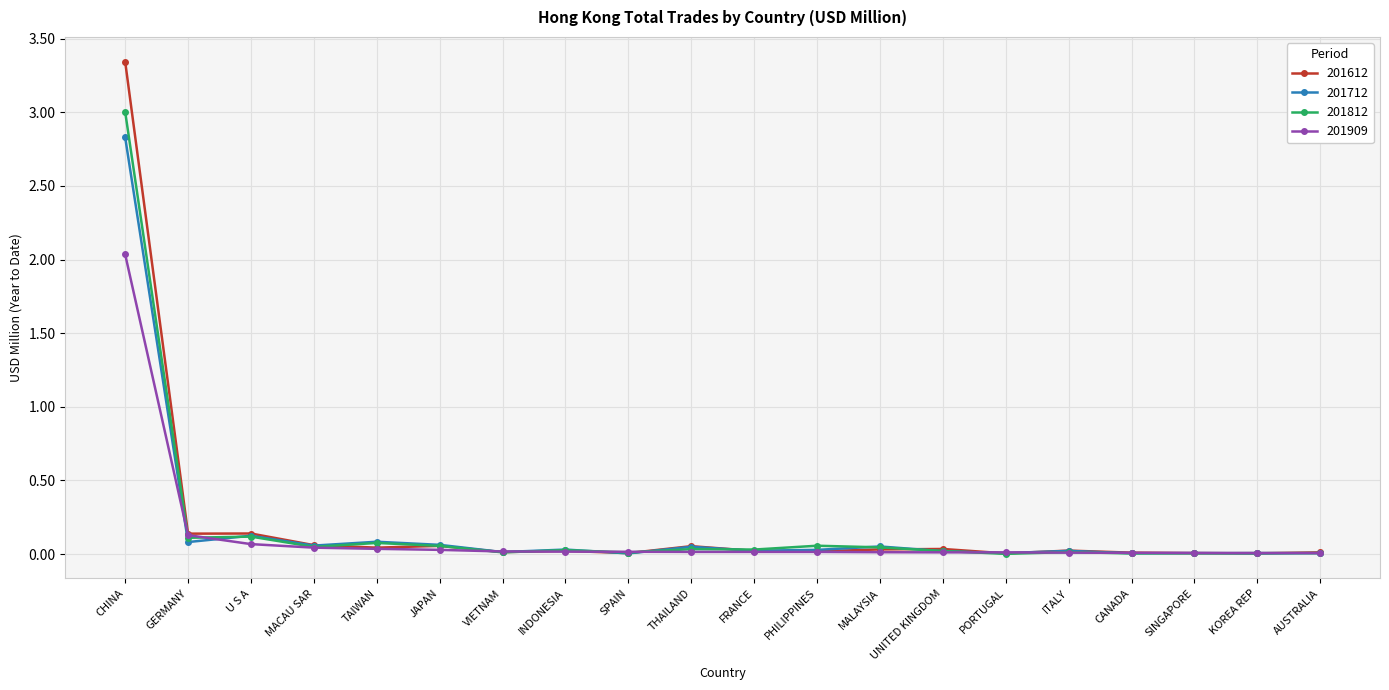

Which series has the largest range (max minus min)?

201612